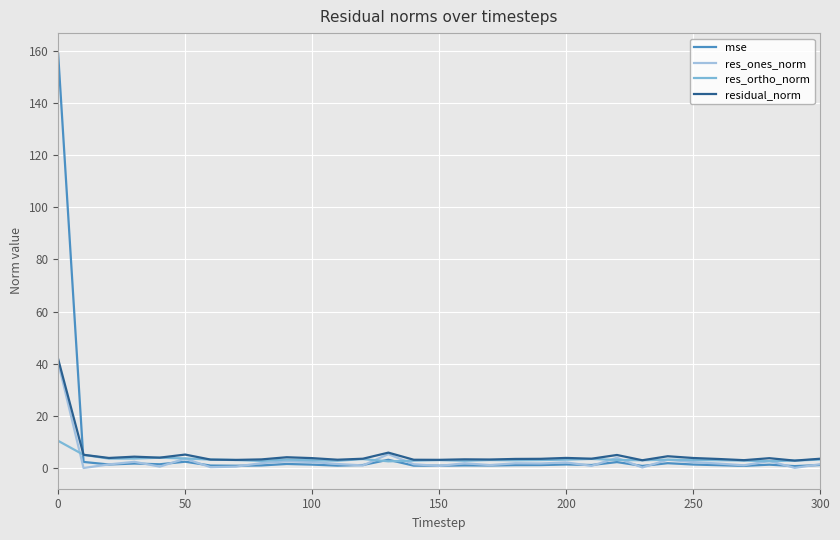

How many distinct data groups are displayed?

4